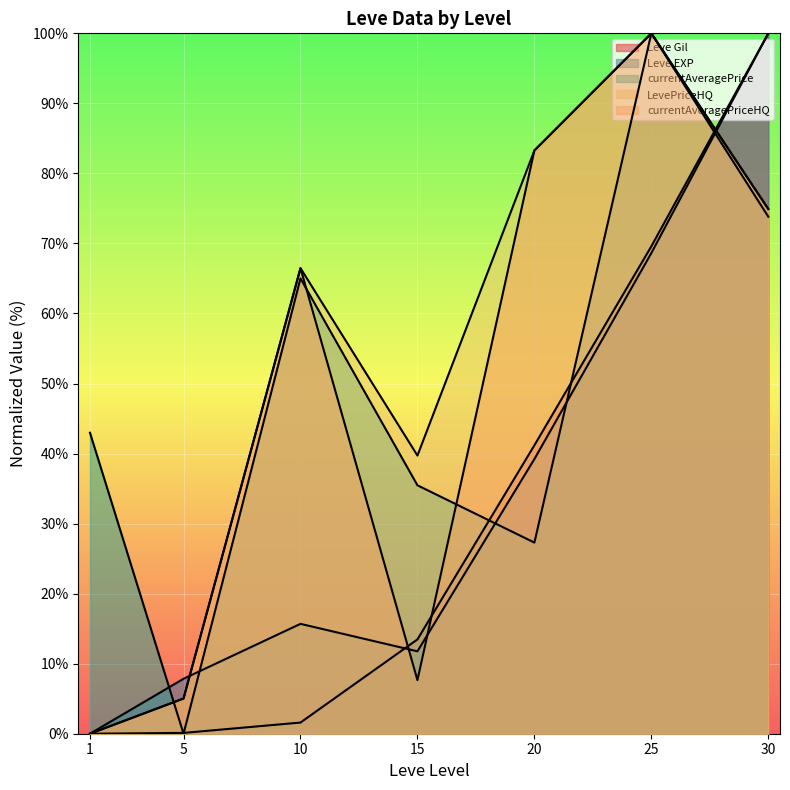

How many lines are shown in the chart?

5